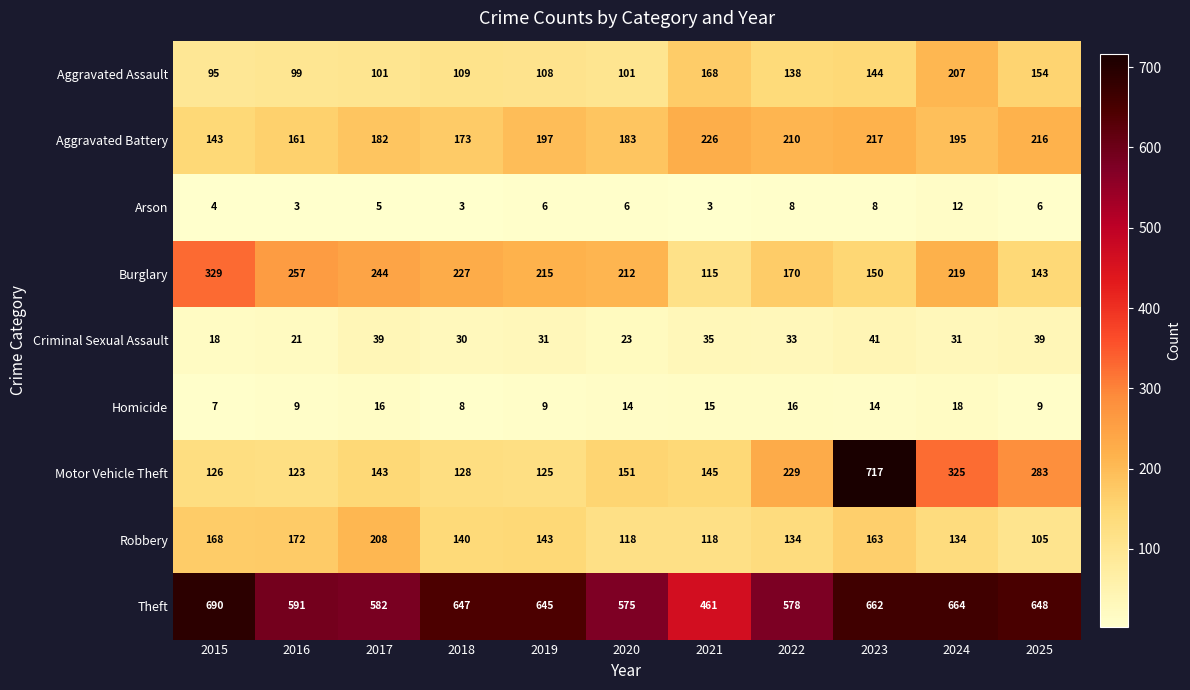

What is the spread (max minus min) of values at 2025?

642